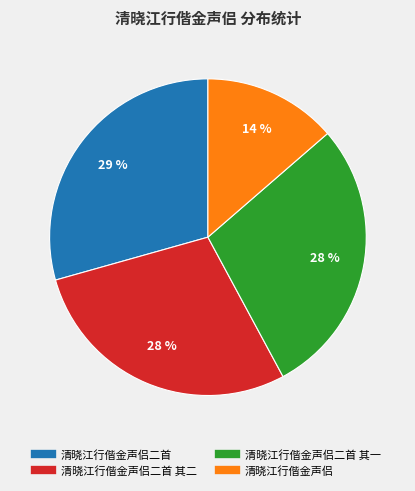

Is there any slice that represents more than half of the pie?

No